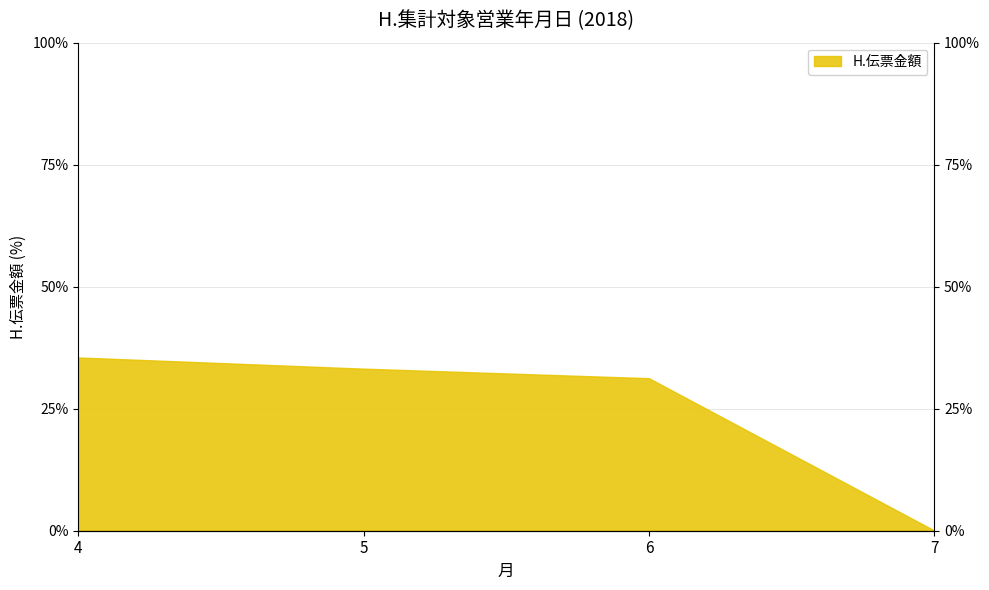

List the labels in order of value, smallest first.

7, 6, 5, 4